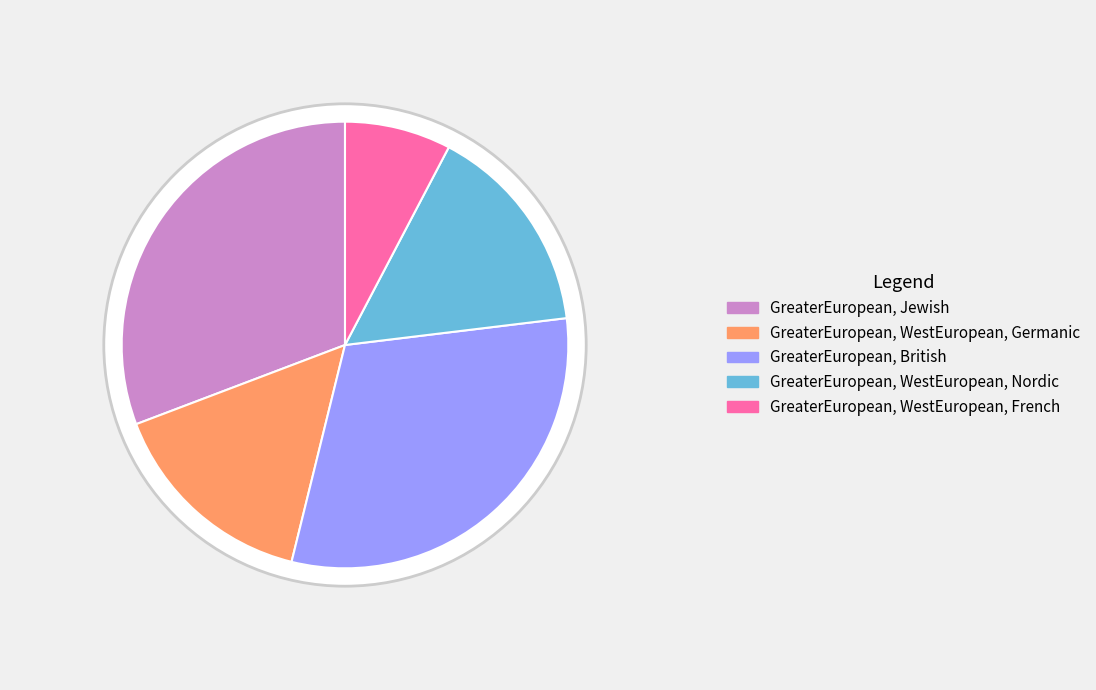

Rank the categories by value from highest to lowest.

GreaterEuropean, Jewish, GreaterEuropean, British, GreaterEuropean, WestEuropean, Germanic, GreaterEuropean, WestEuropean, Nordic, GreaterEuropean, WestEuropean, French